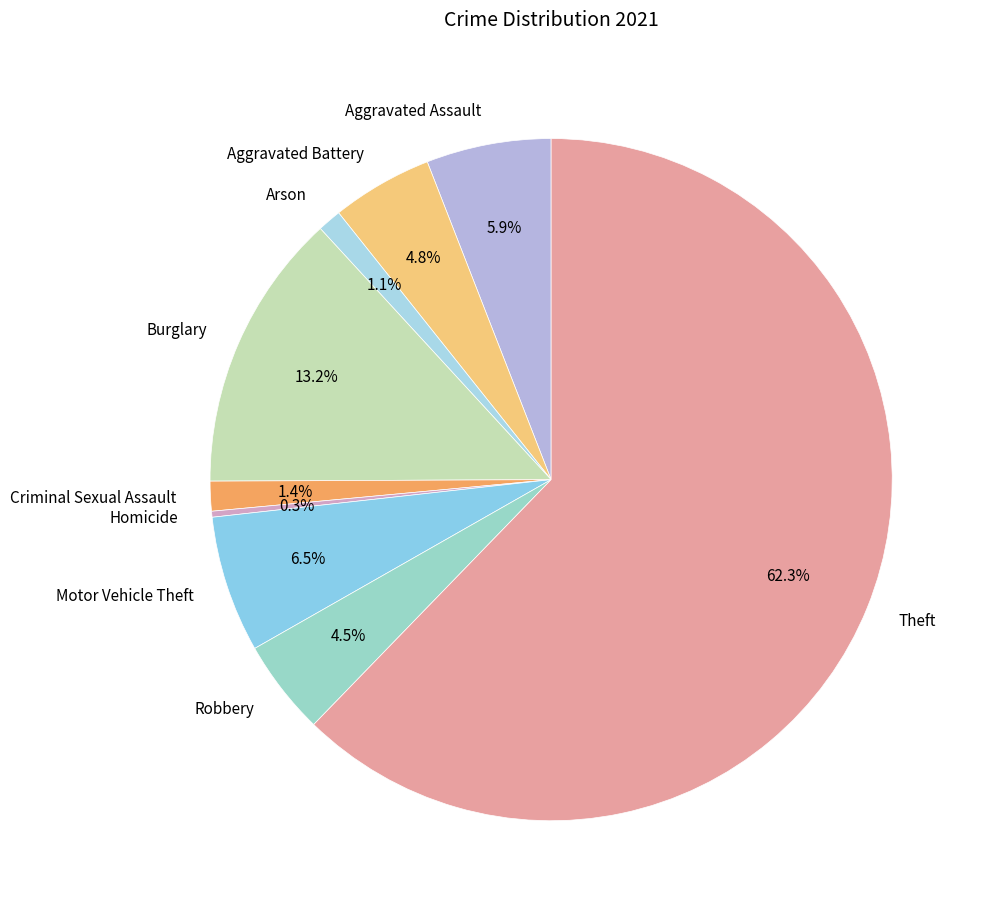

The Motor Vehicle Theft slice represents 1% of the pie. True or false?

False